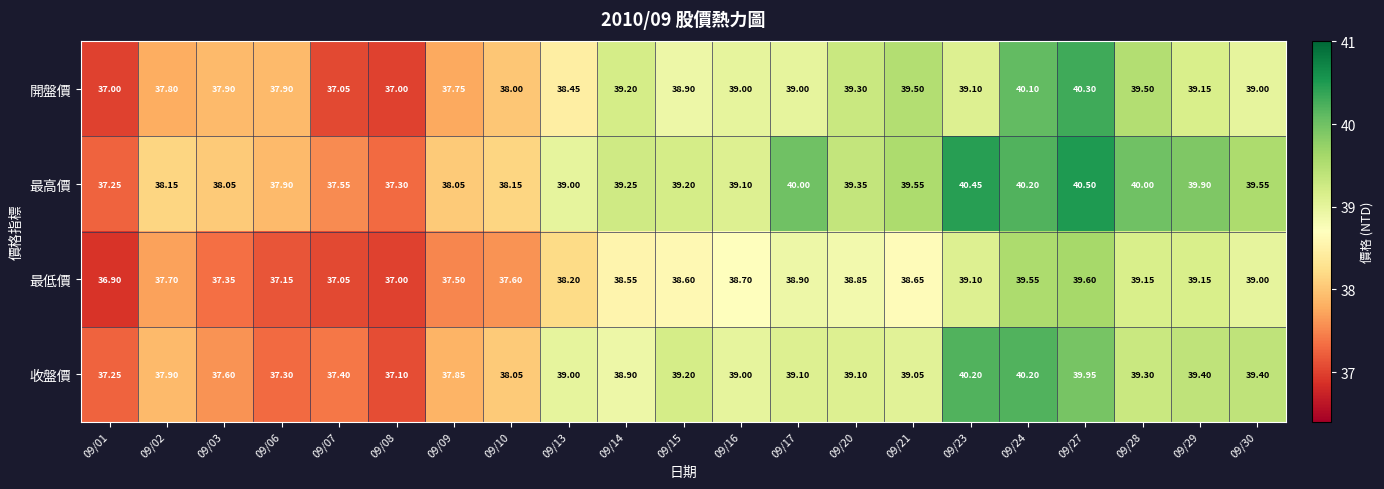

Is the value of 最高價 at 09/28 greater than the value of 開盤價 at 09/27?

No